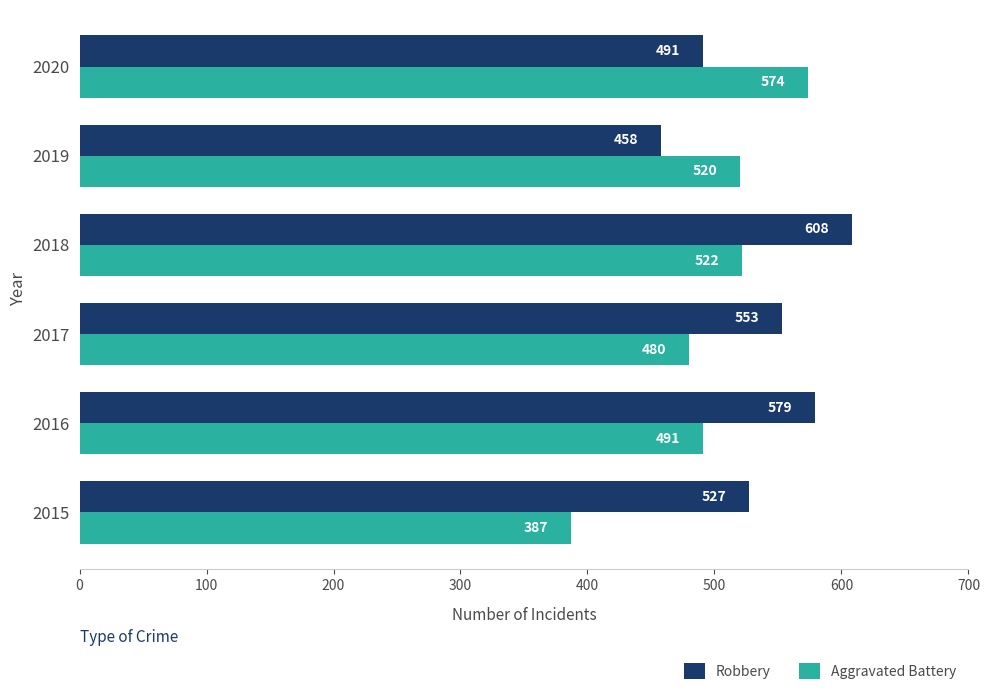

At which label is Robbery closest to 533?

2015